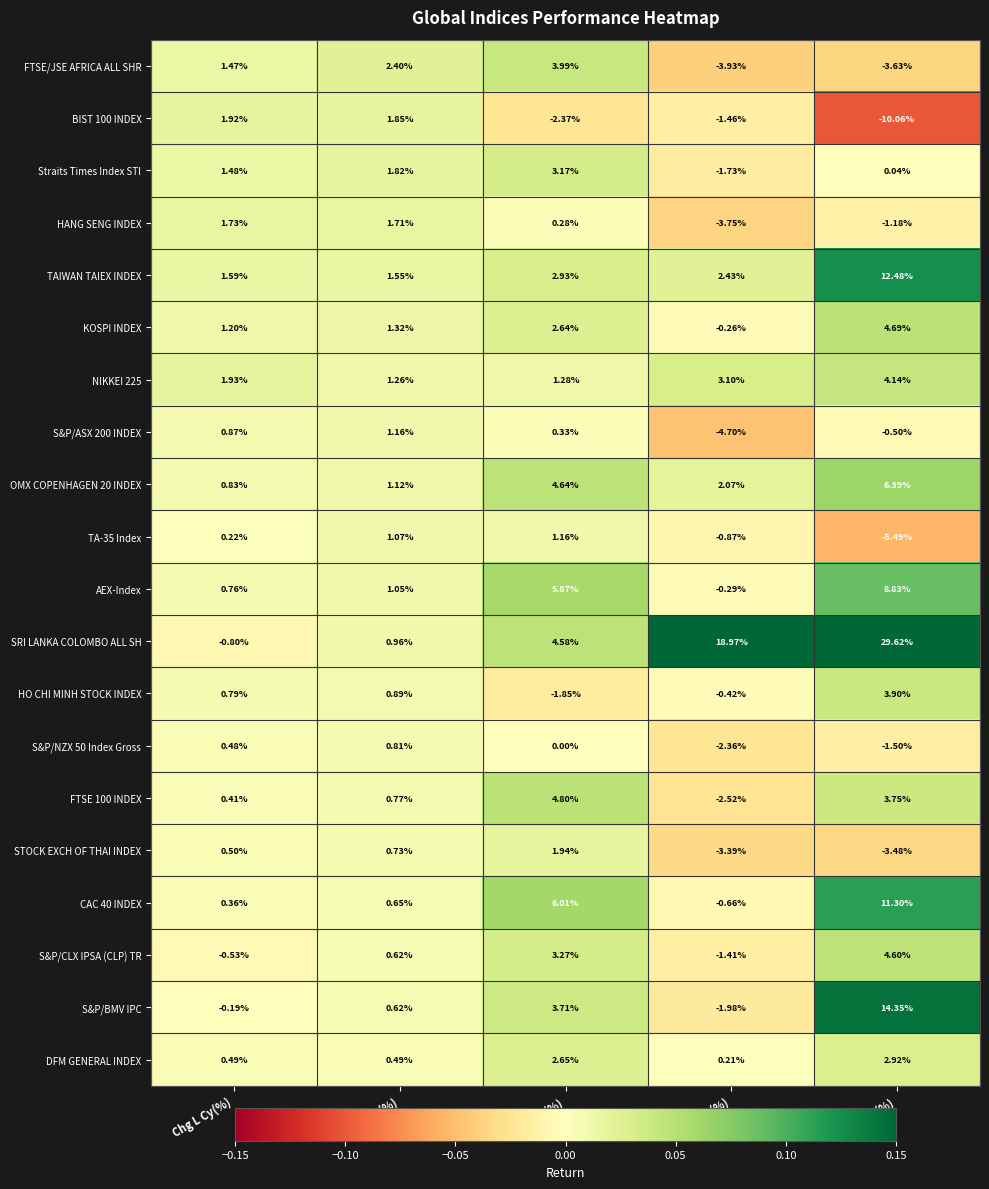

Count the number of data series in this chart.

20